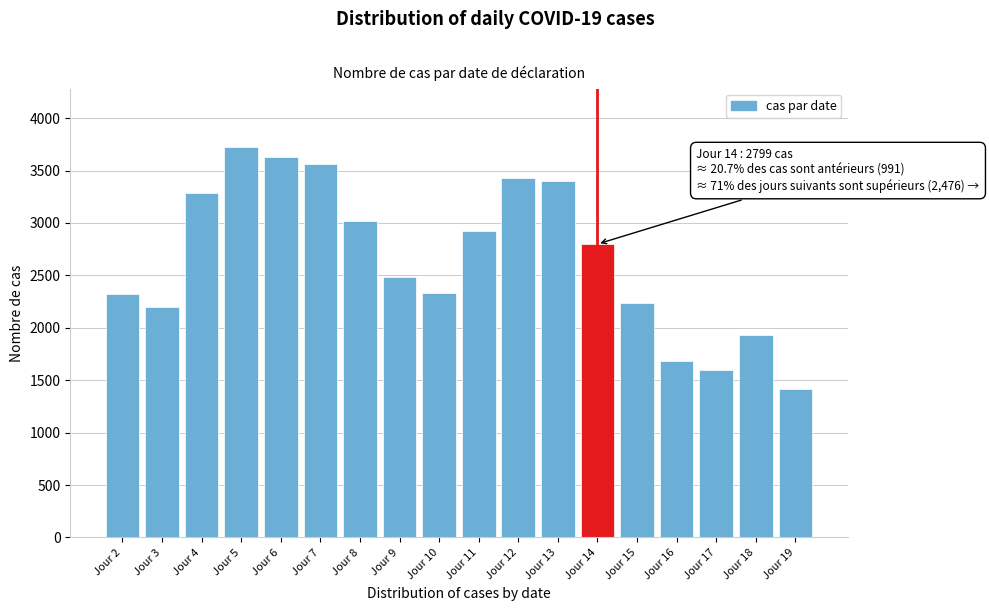

What is the maximum value shown in the chart?

3723